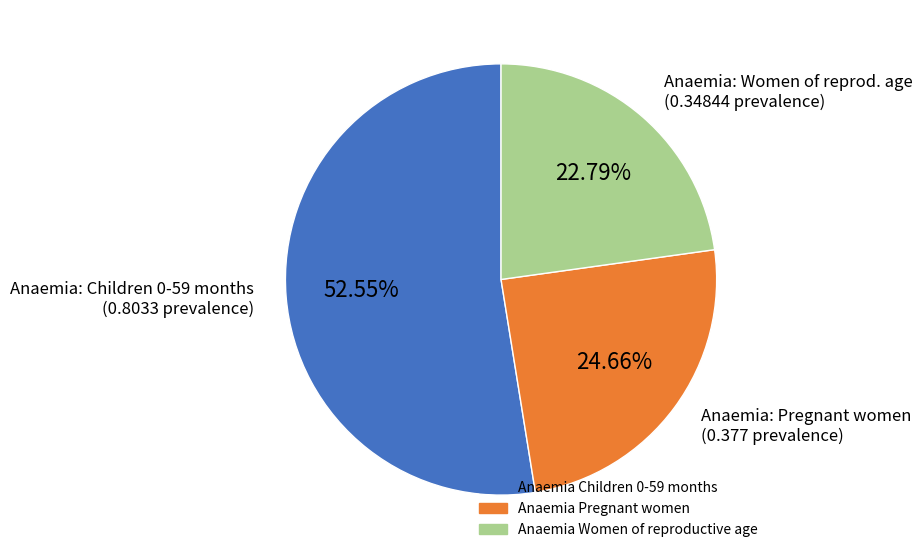

Does any single category account for the majority?

Yes